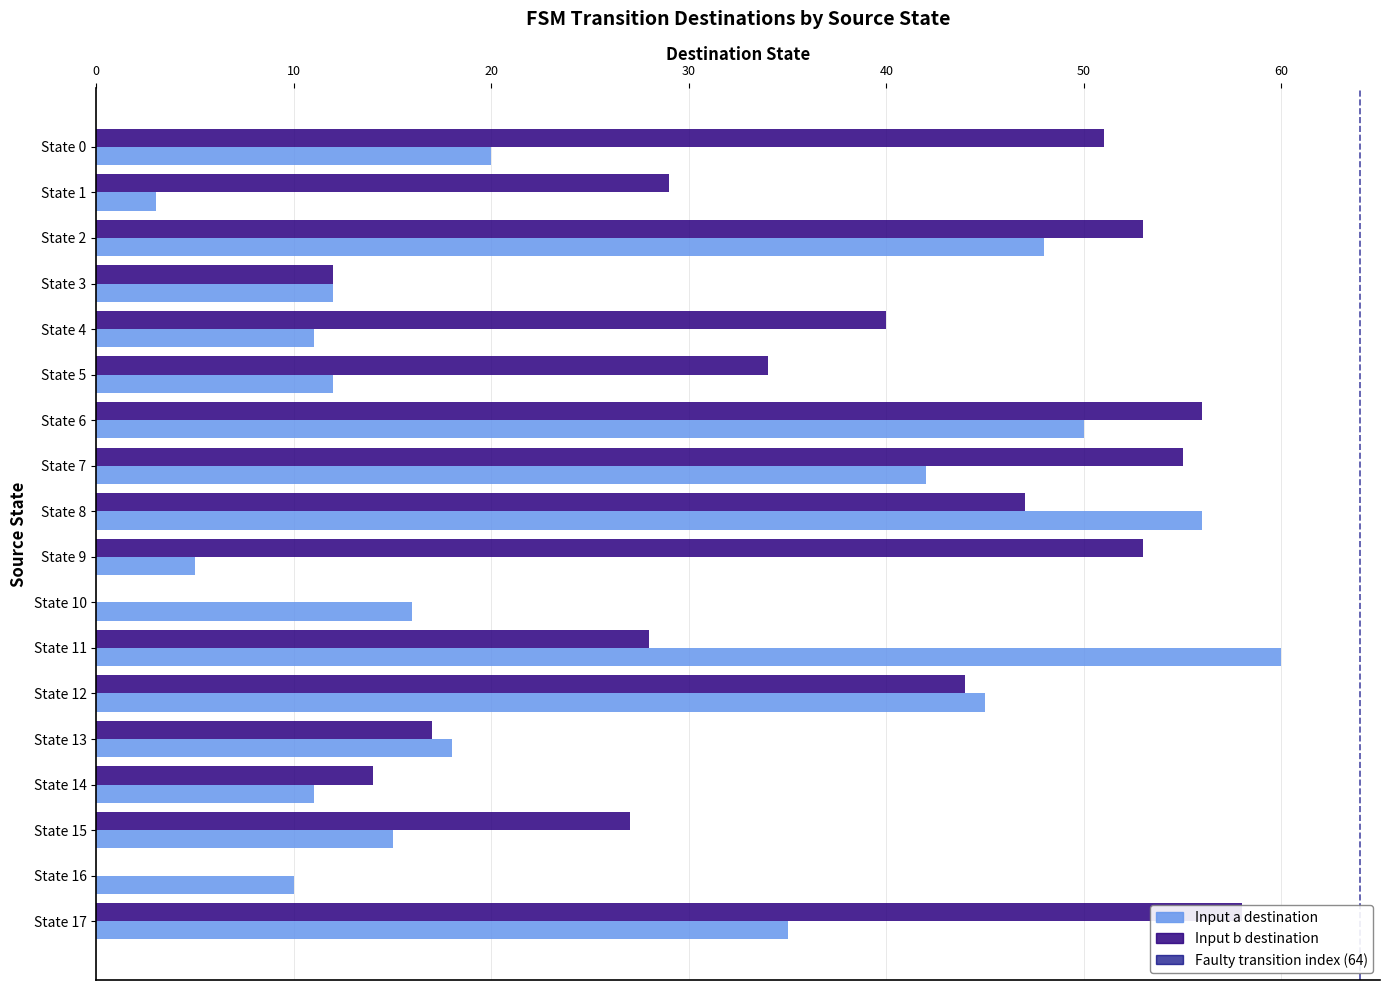

Are the bars horizontal?

Yes